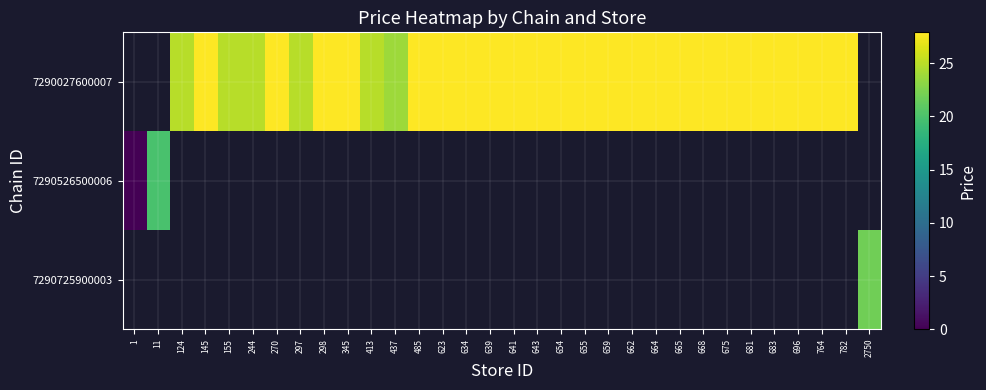

What is the maximum value shown in the chart?

27.9